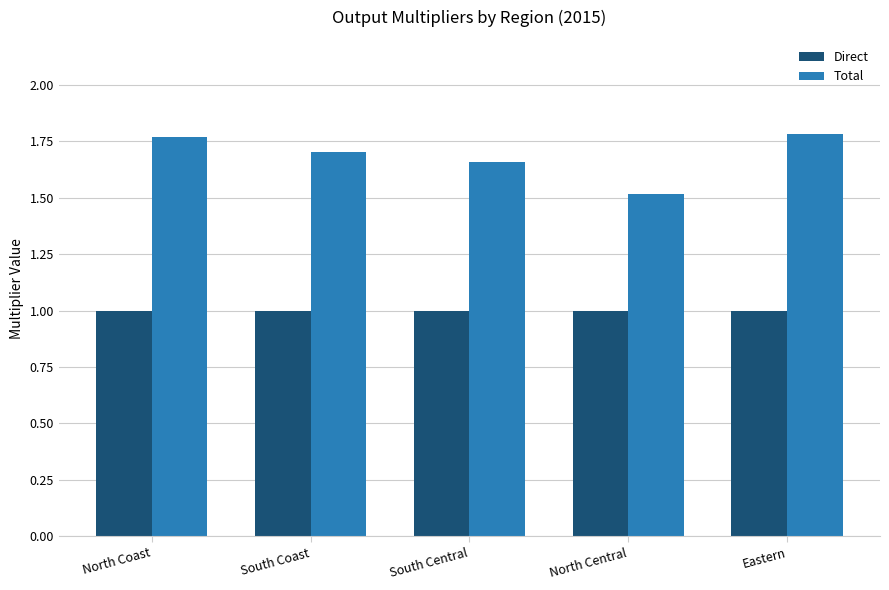

Which category has the lowest value in the Total series?

North Central